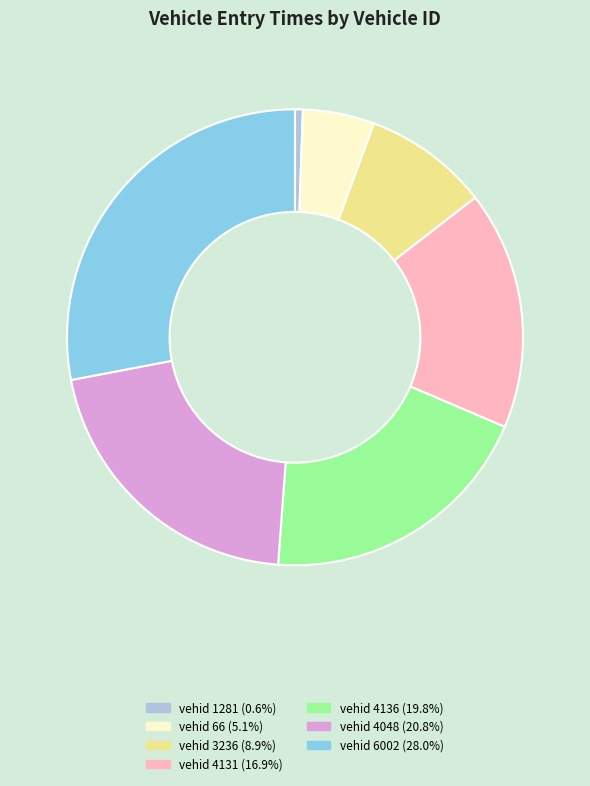

Does any single category account for the majority?

No